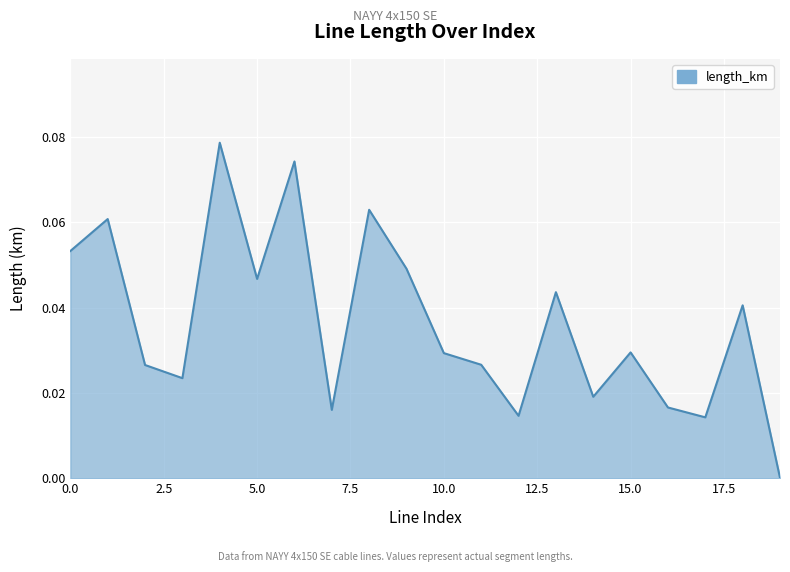

Rank the categories by value from highest to lowest.

4, 6, 8, 1, 0, 9, 5, 13, 18, 15, 10, 11, 2, 3, 14, 16, 7, 12, 17, 19